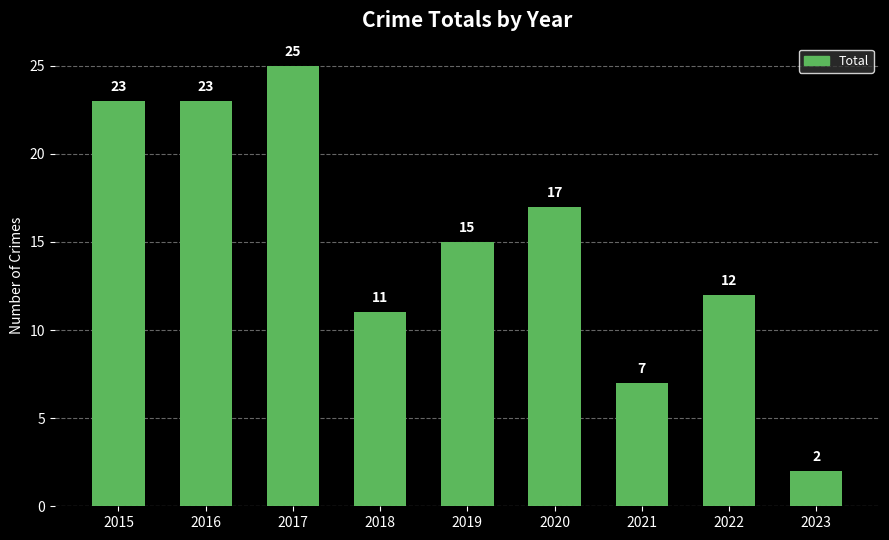

What is the minimum value shown in the chart?

2